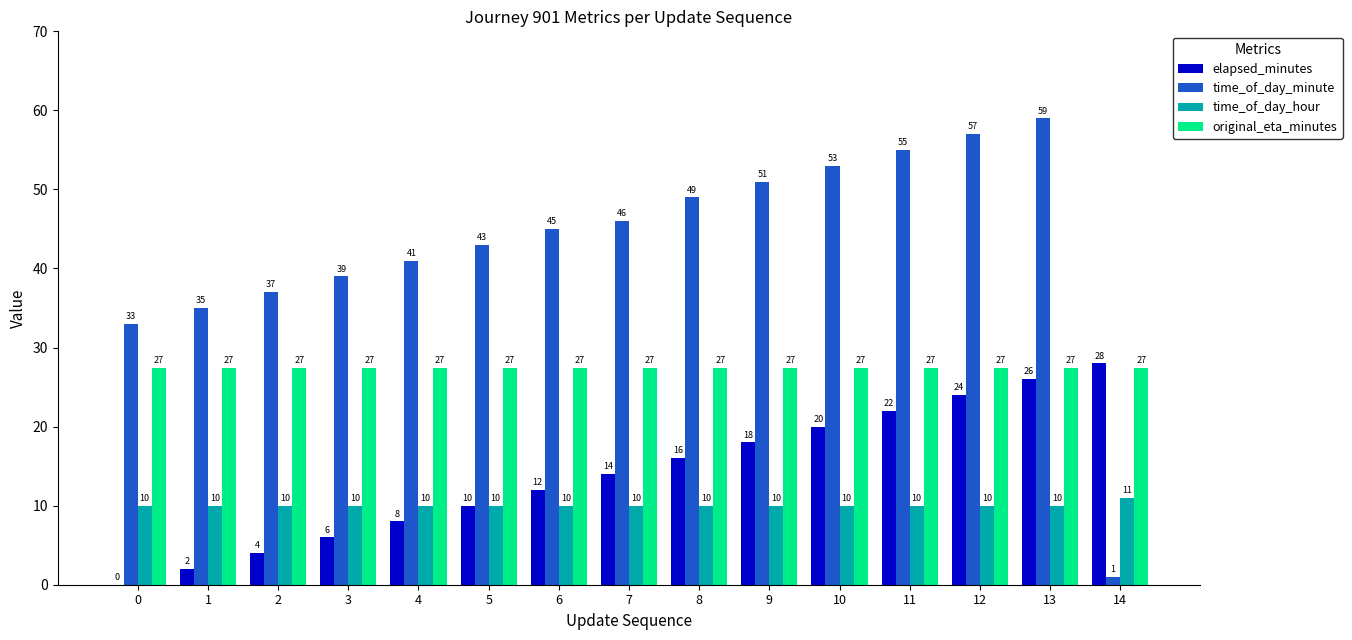

Read the time_of_day_hour value at 11.

10.0